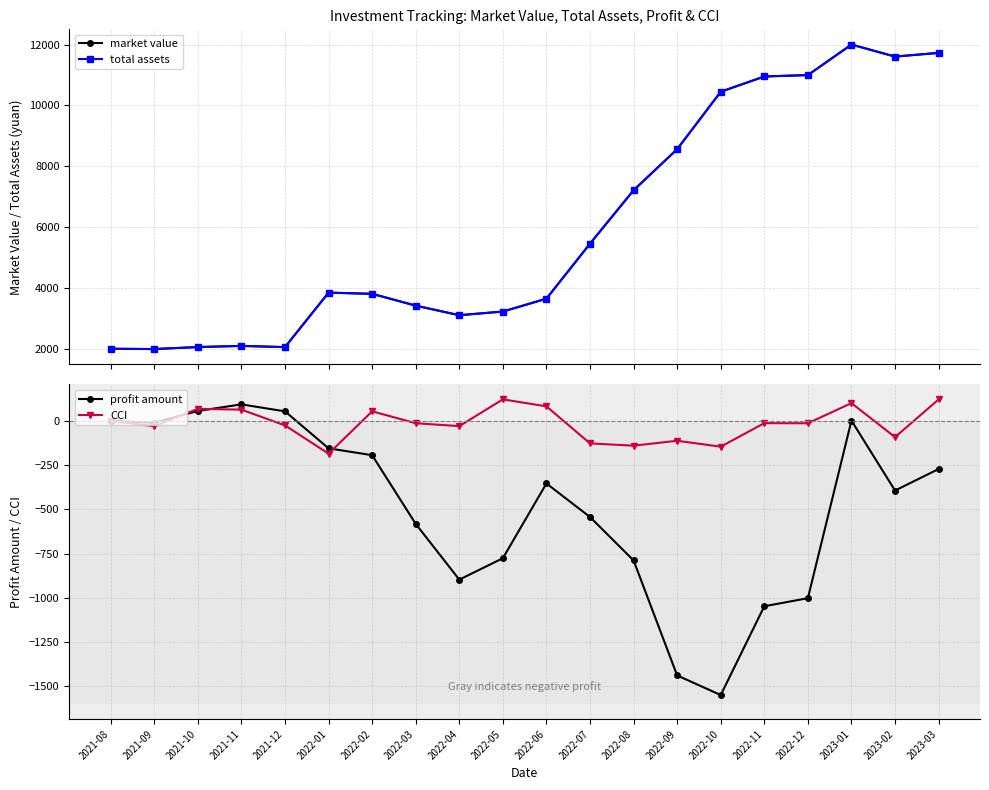

True or false: profit amount and total assets intersect in this chart.

False